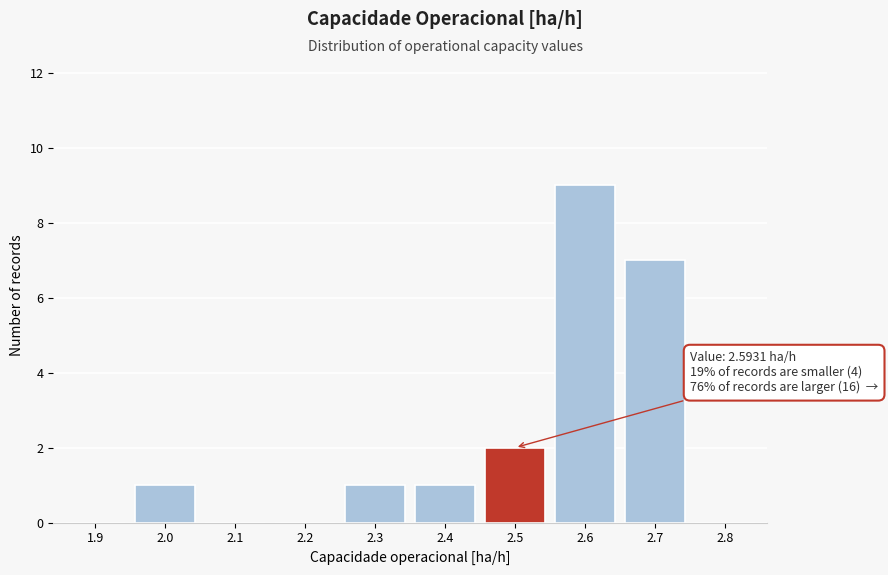

Reading left to right, what are all the values shown in this chart?

1.9=0	2.0=1	2.1=0	2.2=0	2.3=1	2.4=1	2.5=2	2.6=9	2.7=7	2.8=0